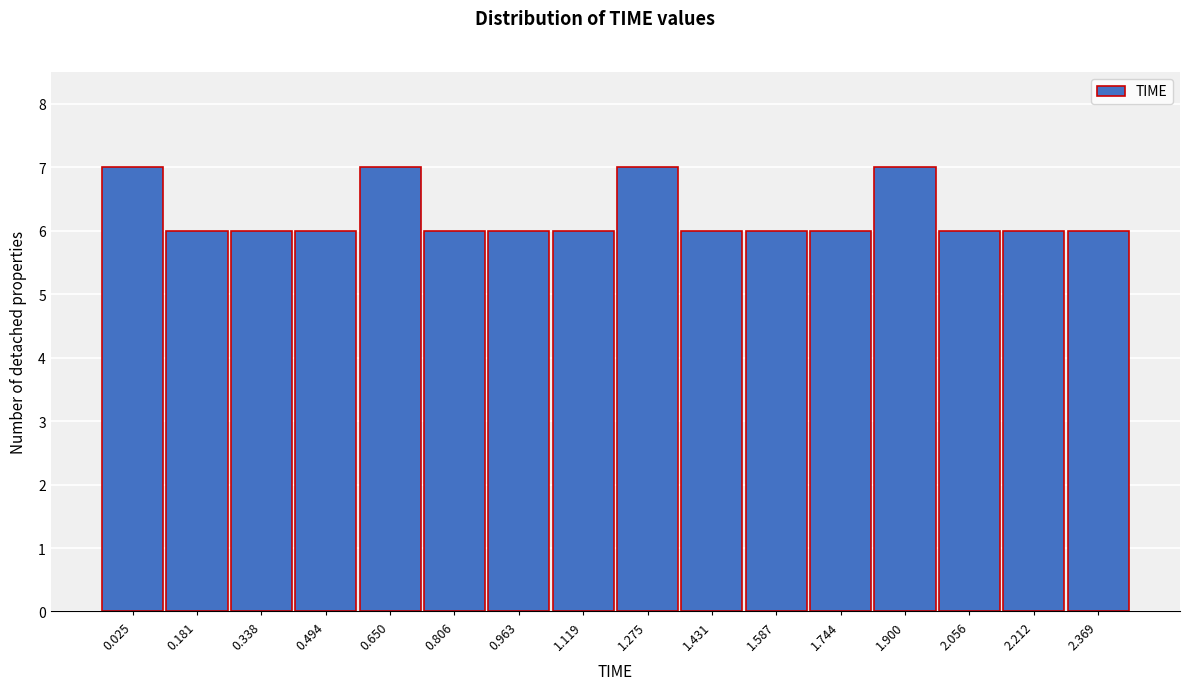

Reading left to right, what are all the values shown in this chart?

7	6	6	6	7	6	6	6	7	6	6	6	7	6	6	6